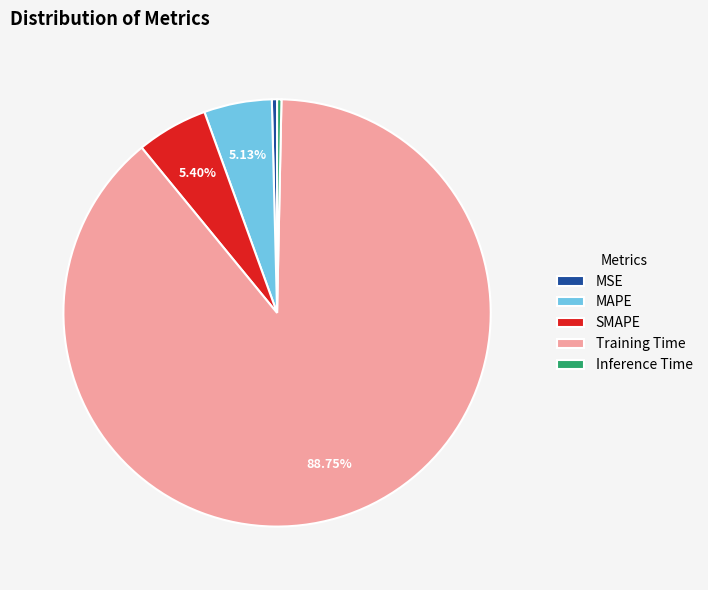

Is the sum of Training Time and MAPE greater than half?

Yes